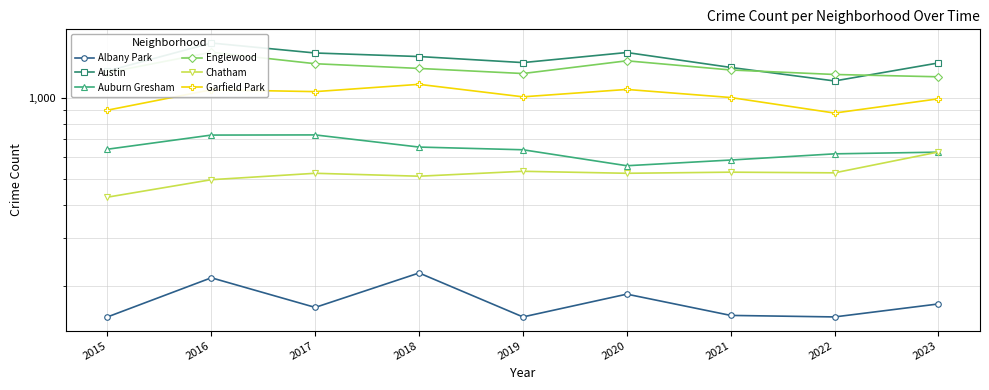

What is the sum of all Garfield Park values?

9107